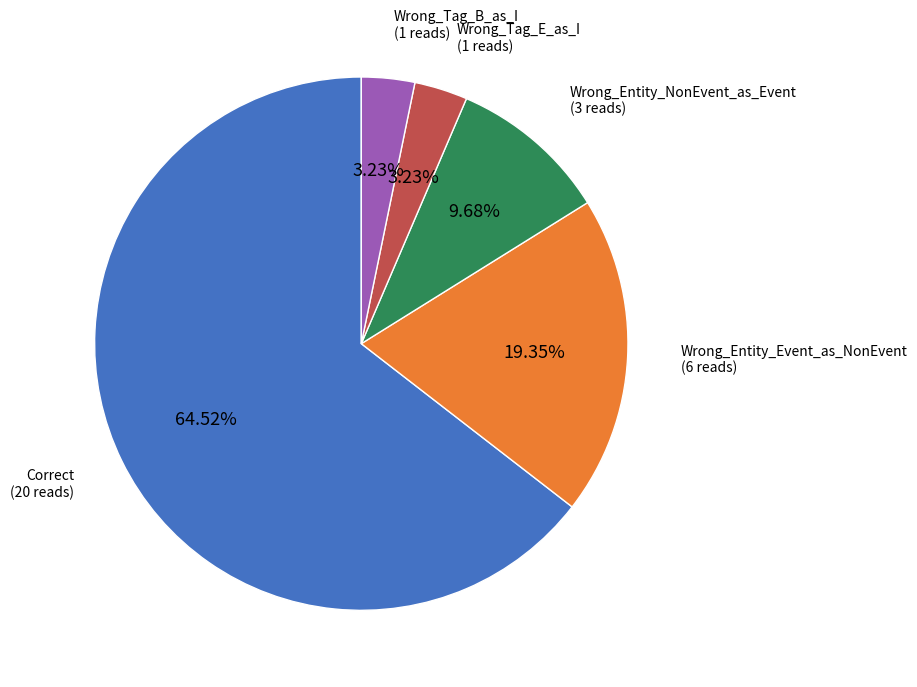

Does any single category account for the majority?

Yes